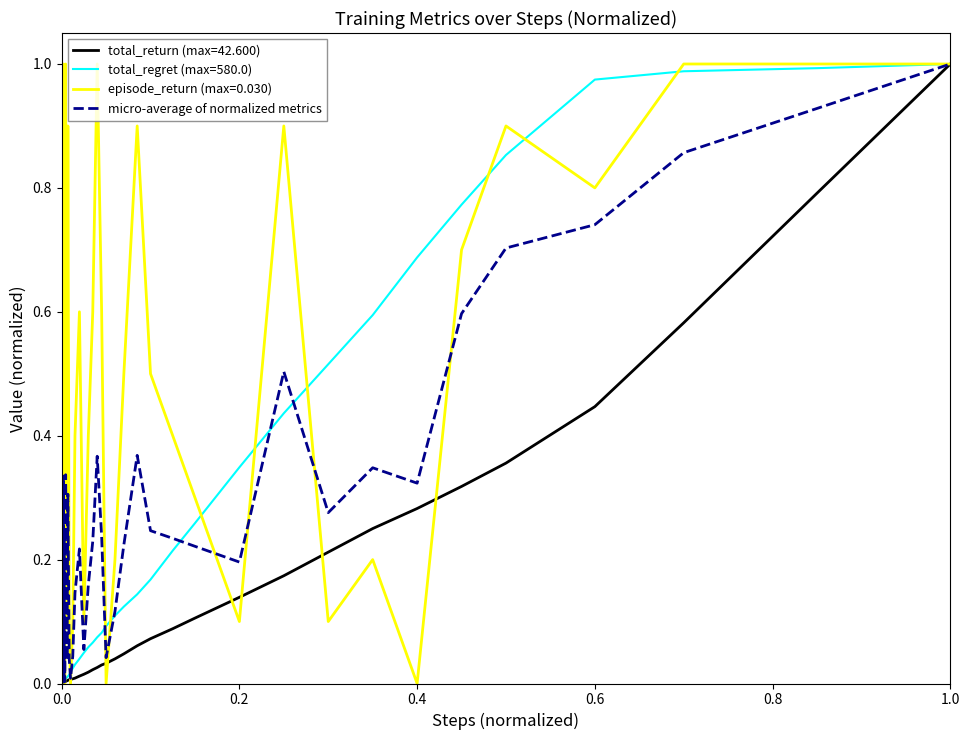

How many distinct data groups are displayed?

4